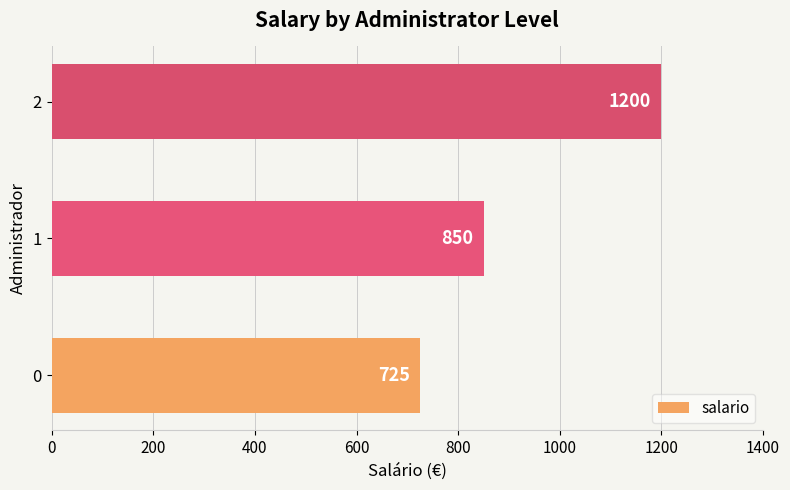

Count the values in the range 725 to 1200.

3